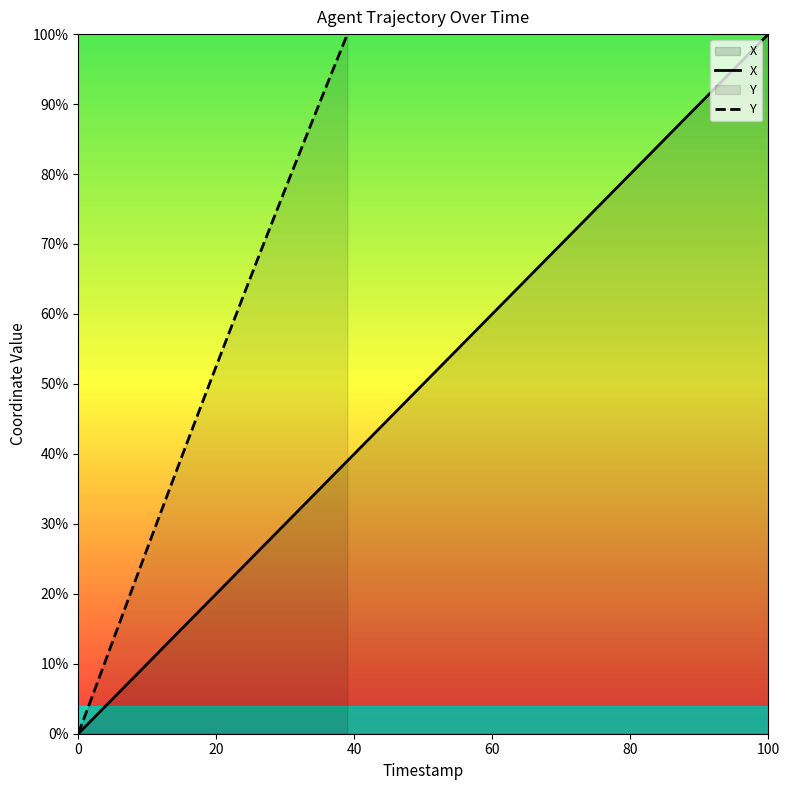

True or false: Y has more than 1 interior local peaks.

False